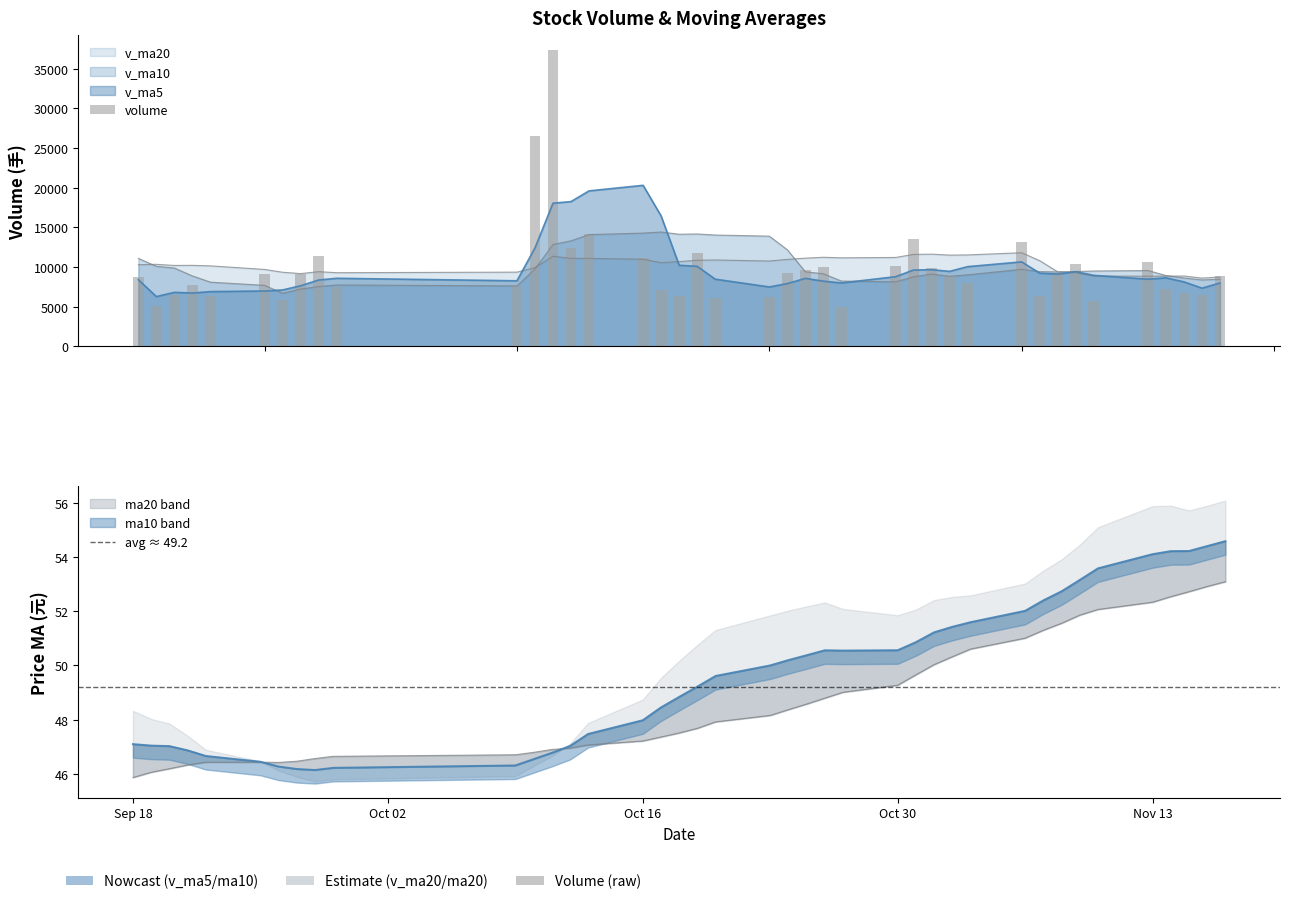

What is the difference between the v_ma20 values at 2017-10-30 and 2017-10-27?

46.5